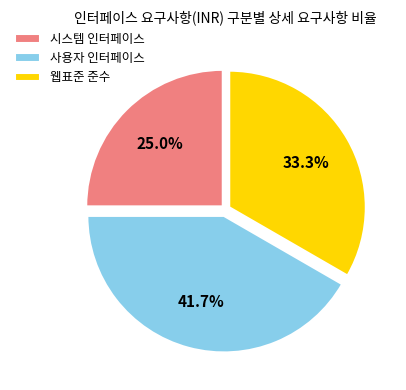

What is the smallest slice in the pie chart?

시스템 인터페이스